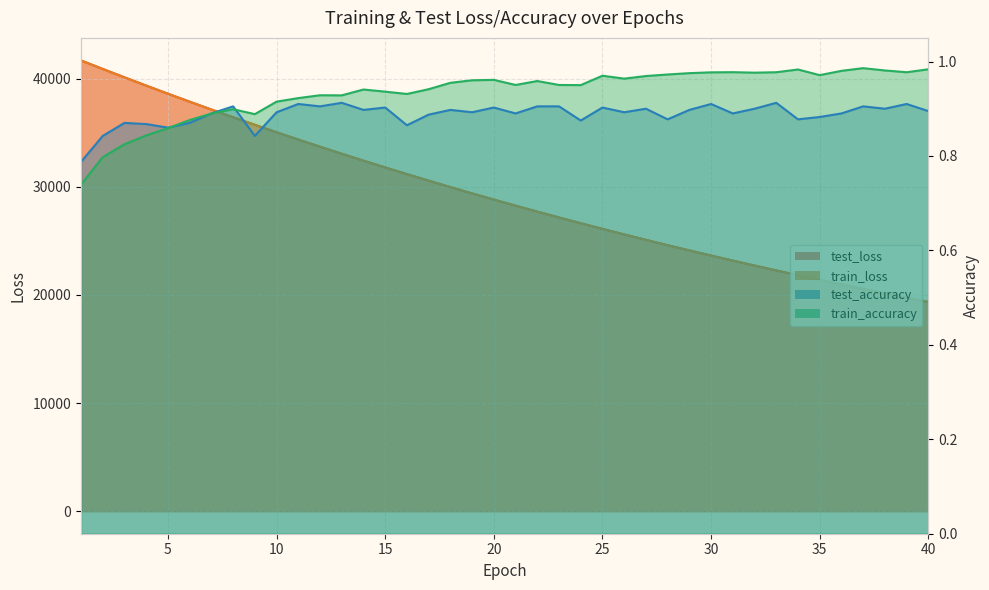

What is the difference between the maximum and second lowest values in the test_loss series?

21942.4